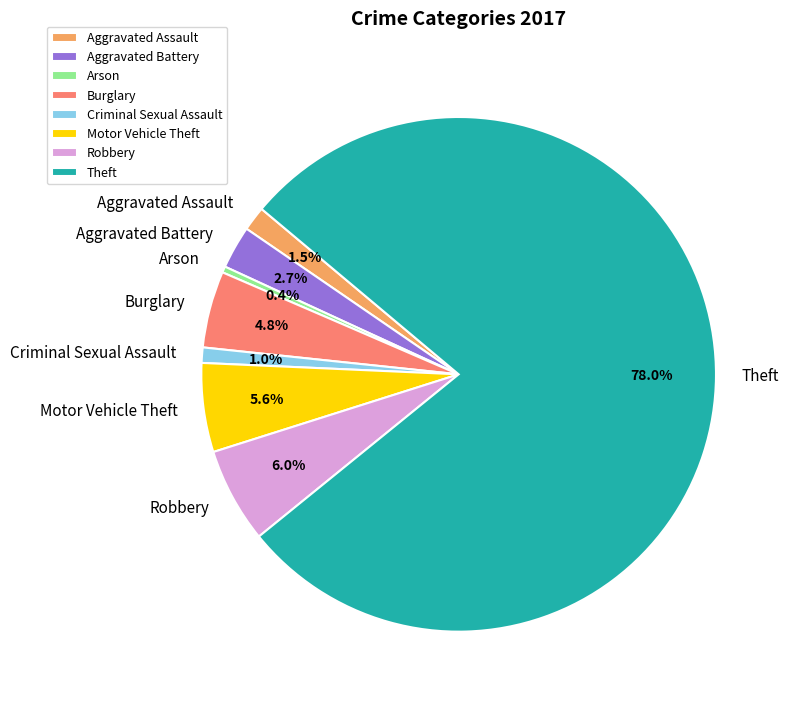

True or false: Burglary accounts for 20% of the total.

False